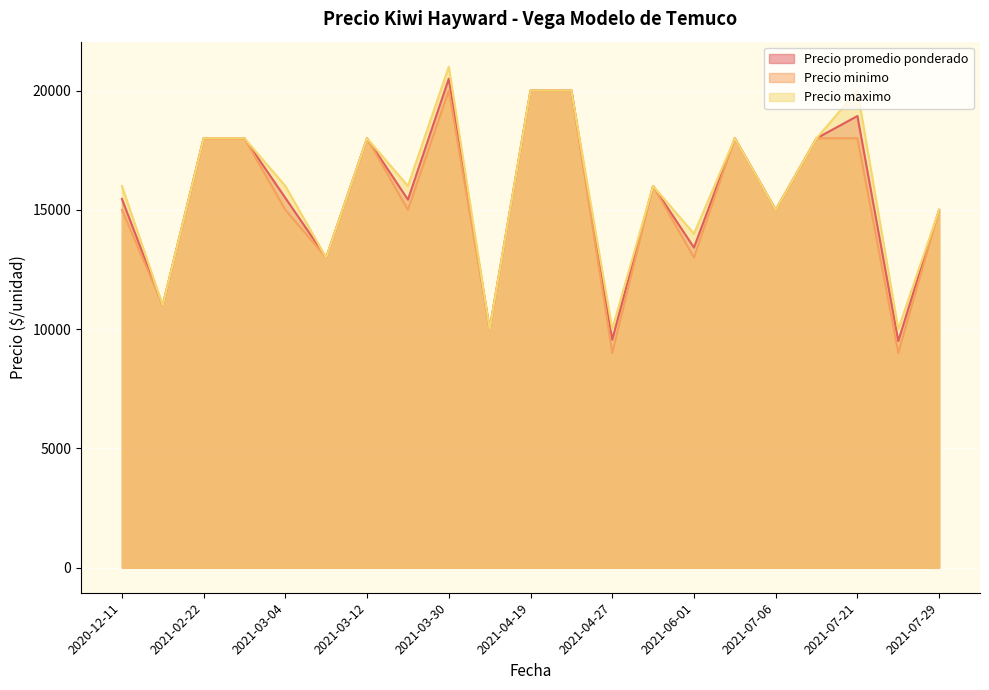

Count the number of categories in the chart.

21